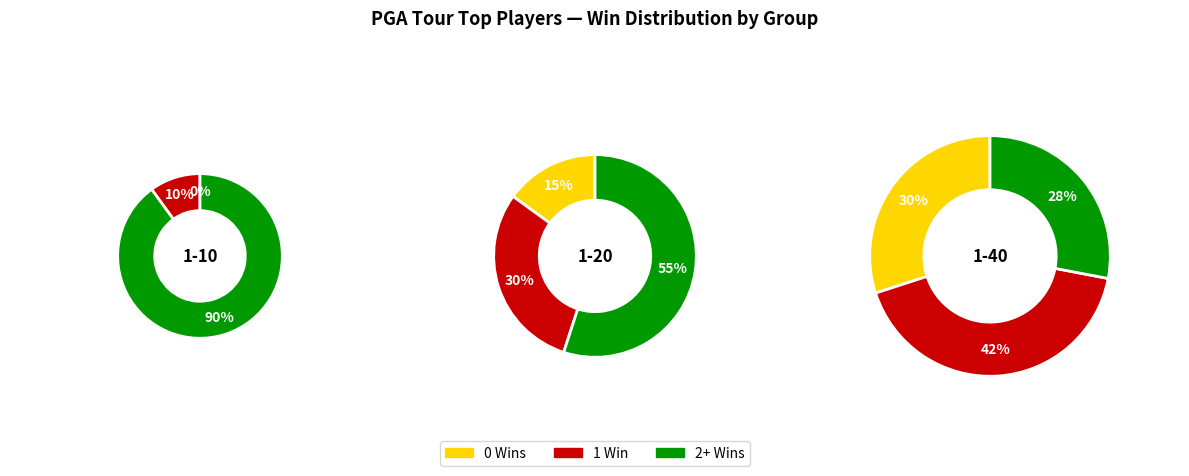

Do 0 and 2 together represent more than half of the pie?

Yes